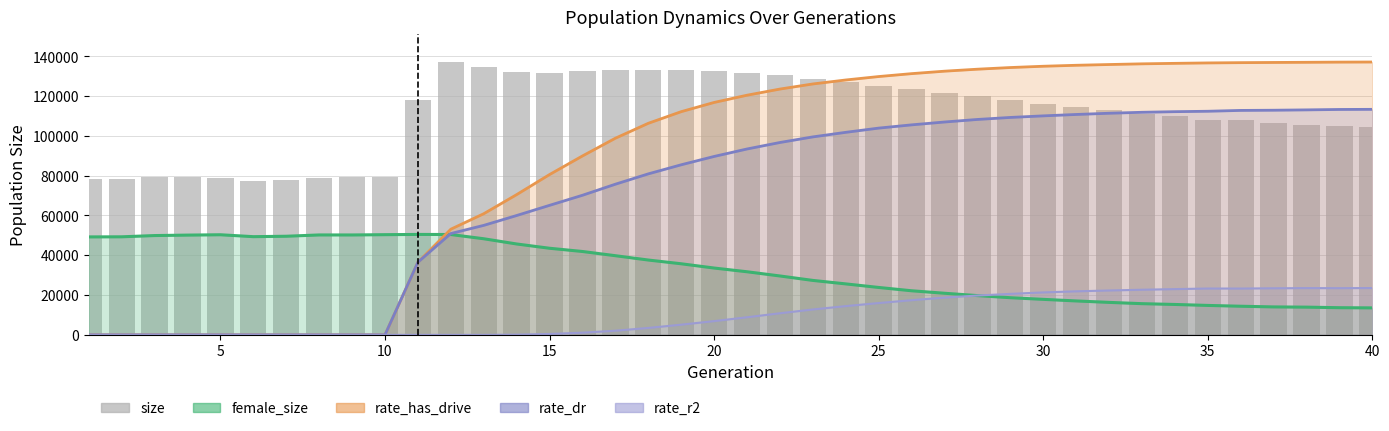

What is the difference between the maximum and minimum values in the rate_r2 series?

23534.1